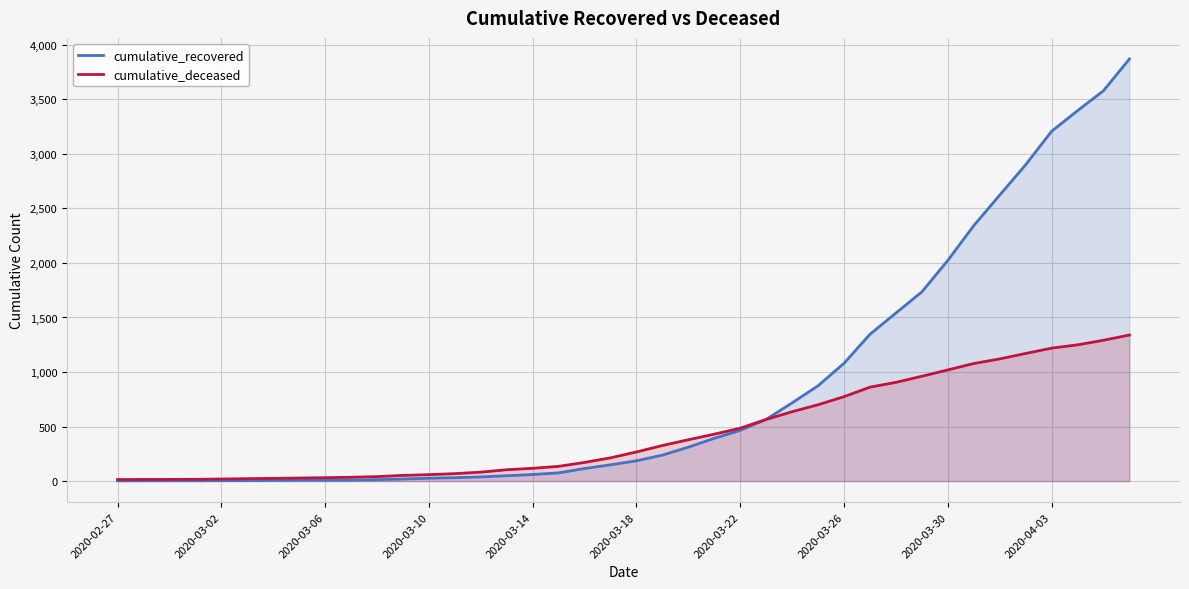

Between 2020-02-27 and 30, which series saw the biggest shift?

cumulative_recovered